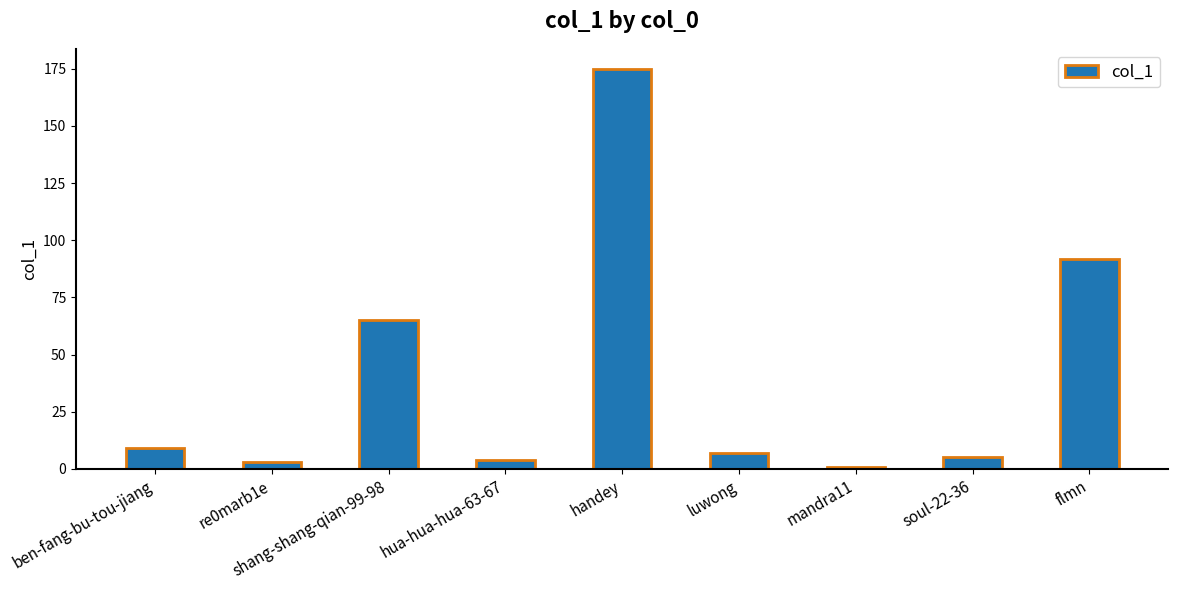

What is the greatest value displayed?

175